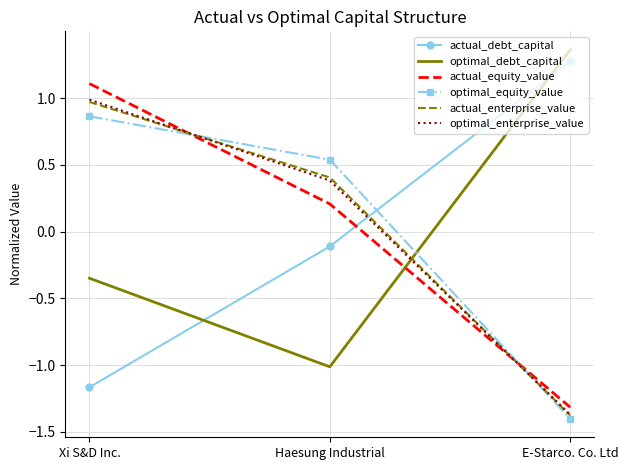

Which category has the highest value across all series?

E-Starco. Co. Ltd